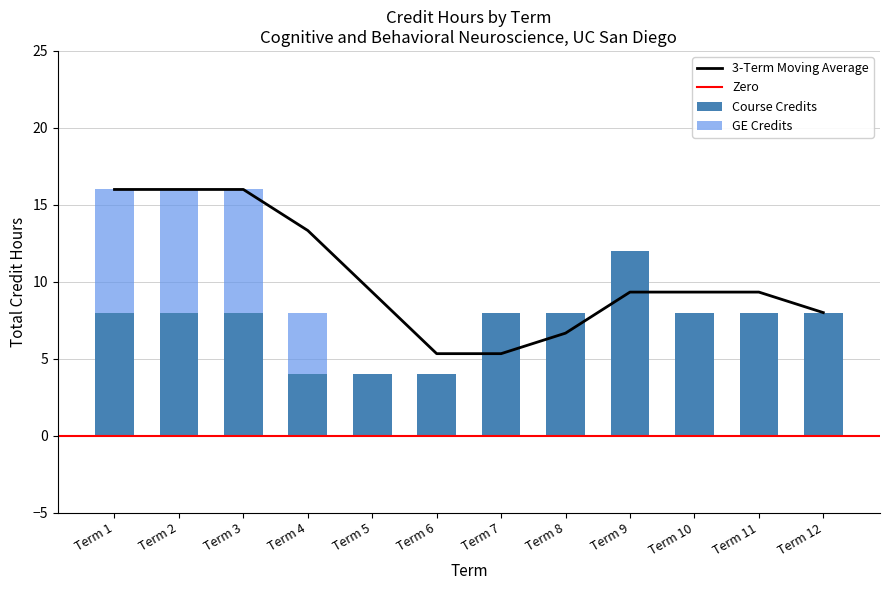

The chart shows a value of 2 at Additional. True or false?

False